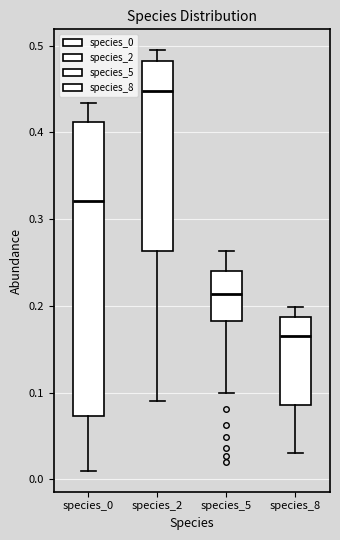

Where does the upper whisker of the box for species_5 end on the y-axis? The values are not printed on the chart, so give them approximately, as read against the axis.

0.26